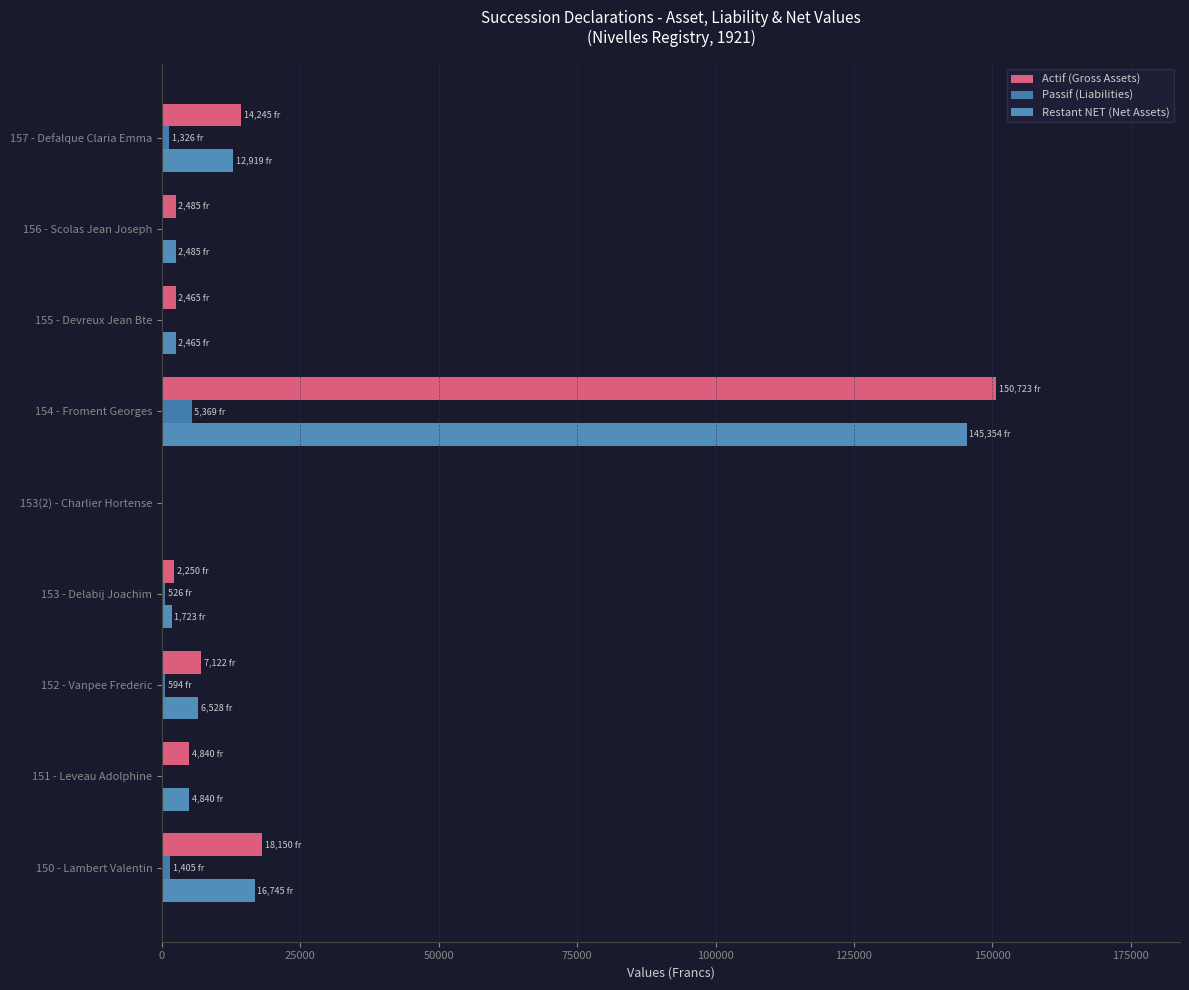

Reading left to right, what are all the values shown in this chart?

Actif (Gross Assets): 18150	4840	7122	2250	0	150723	2465	2485	14245
Passif (Liabilities): 1405	0	594	526	0	5369	0	0	1326
Restant NET (Net Assets): 16745	4840	6528	1723	0	145354	2465	2485	12919